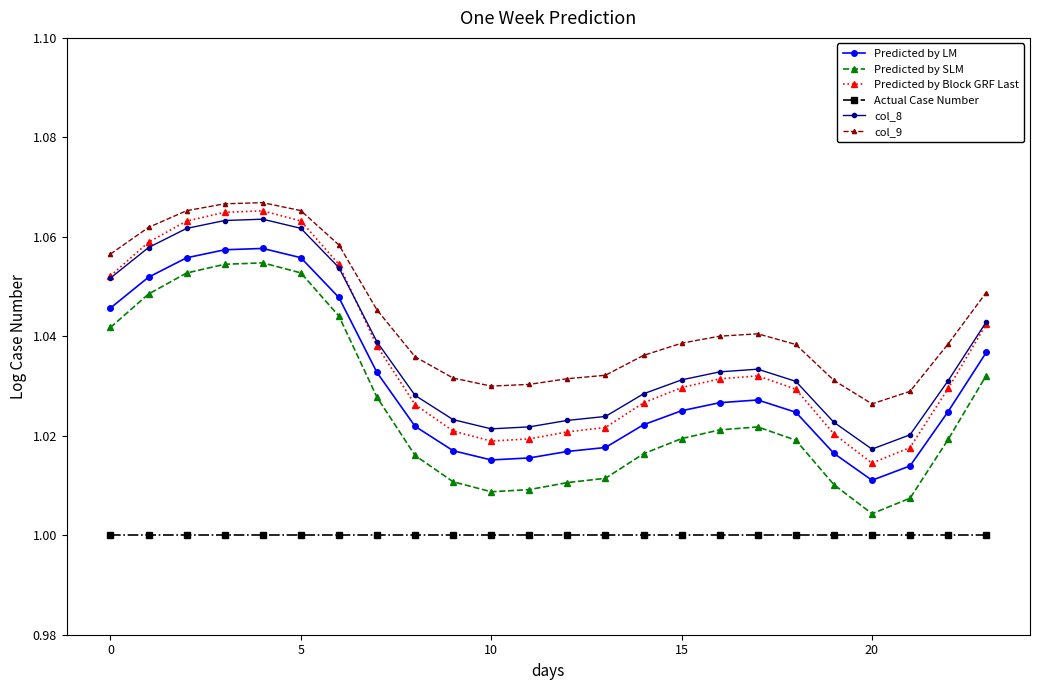

Which series has the widest spread of values?

Predicted by Block GRF Last